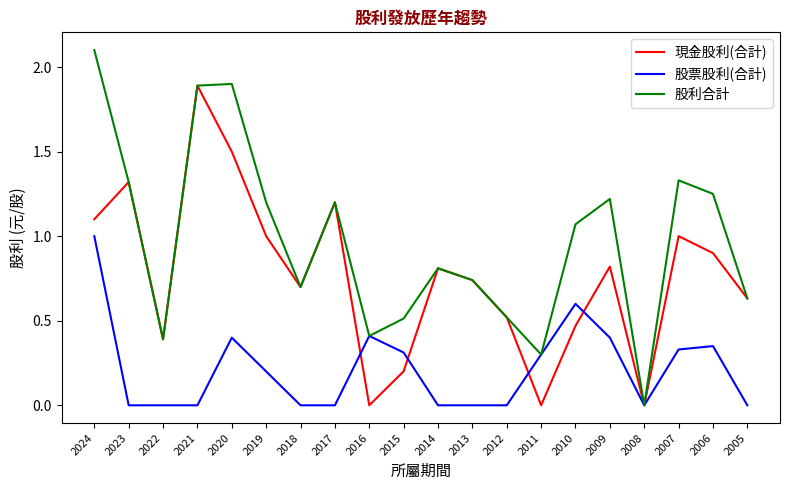

What is the difference between the second highest and minimum values in the 現金股利(合計) series?

1.5